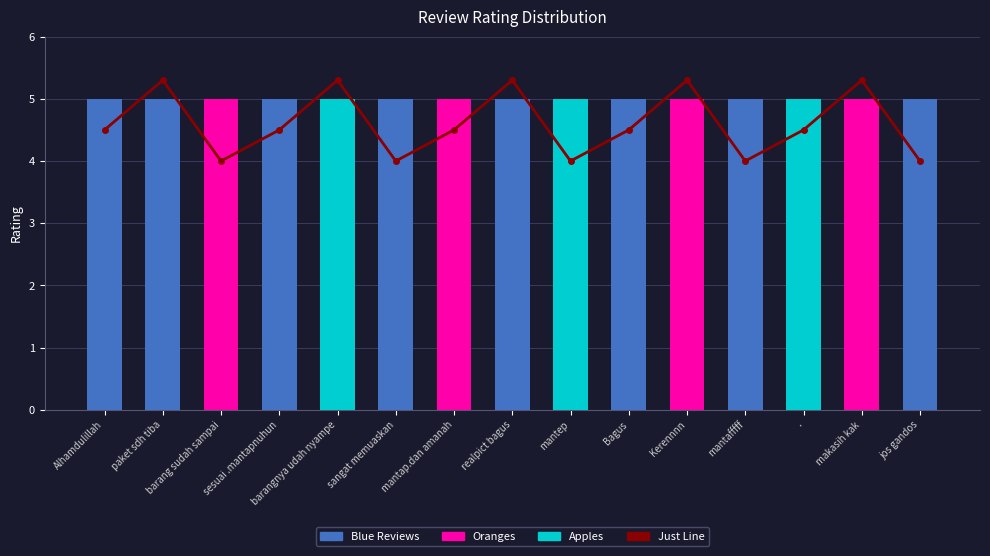

What is the label of the 5th bar from the left?

barangnya udah nyampe